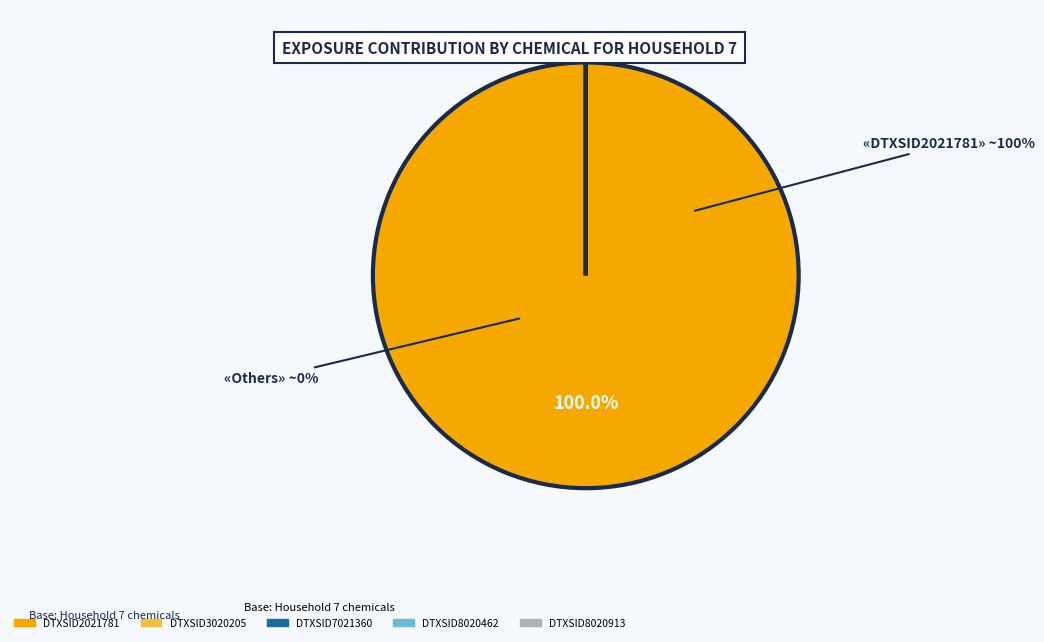

The DTXSID2021781 slice represents 100% of the pie. True or false?

True